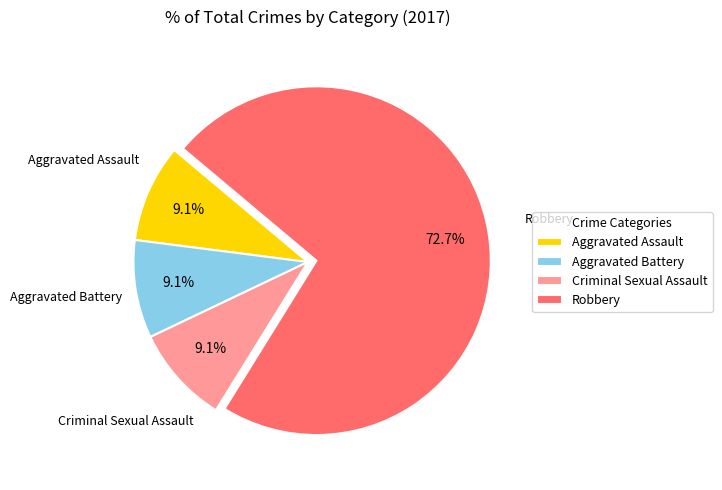

Do Aggravated Assault and Criminal Sexual Assault together represent more than half of the pie?

No